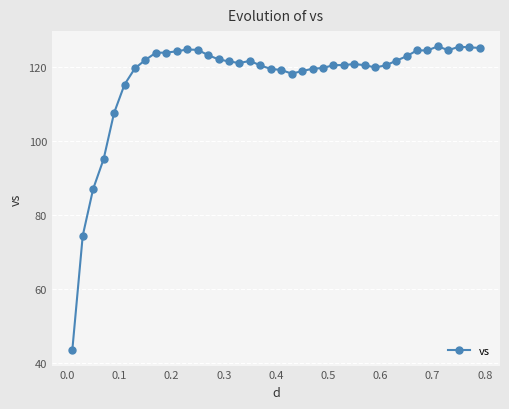

True or false: there are more than 1 points higher than both neighbors.

True